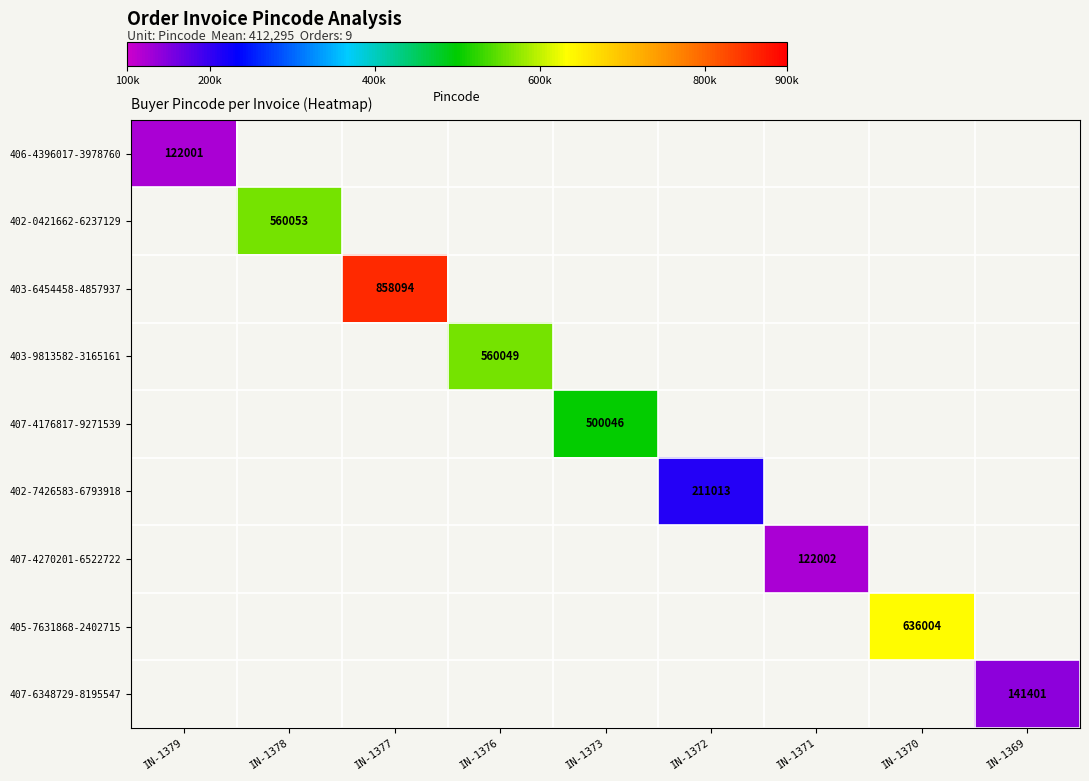

What is the minimum value shown in the chart?

122001.0